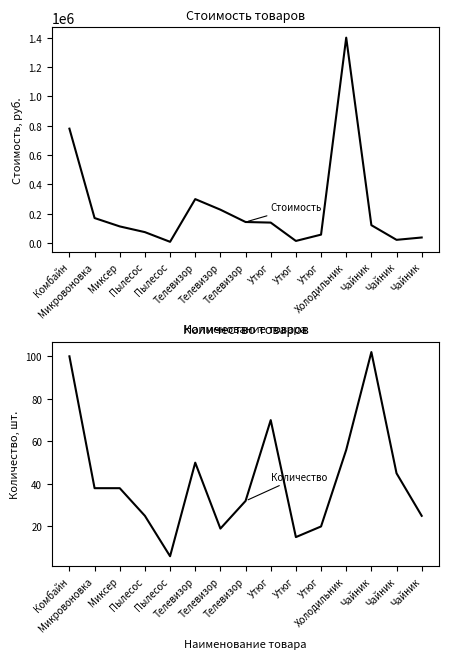

List the series in order of their overall mean, lowest first.

Количество, Стоимость